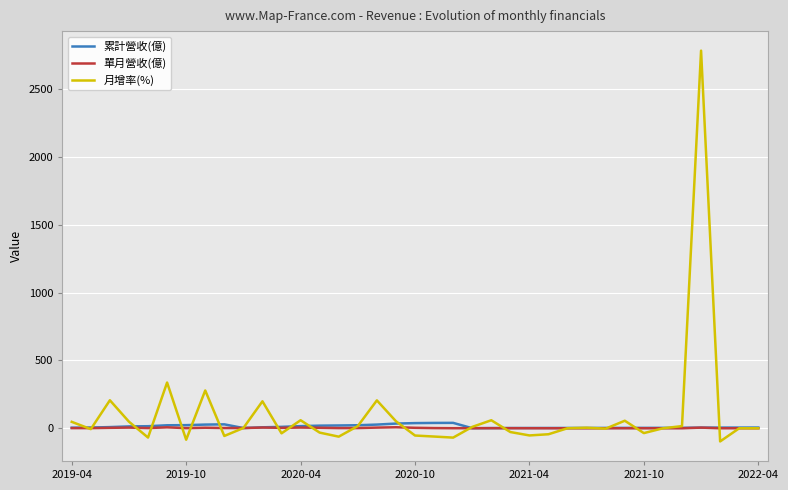

Is this an area chart (filled region under the line)?

No